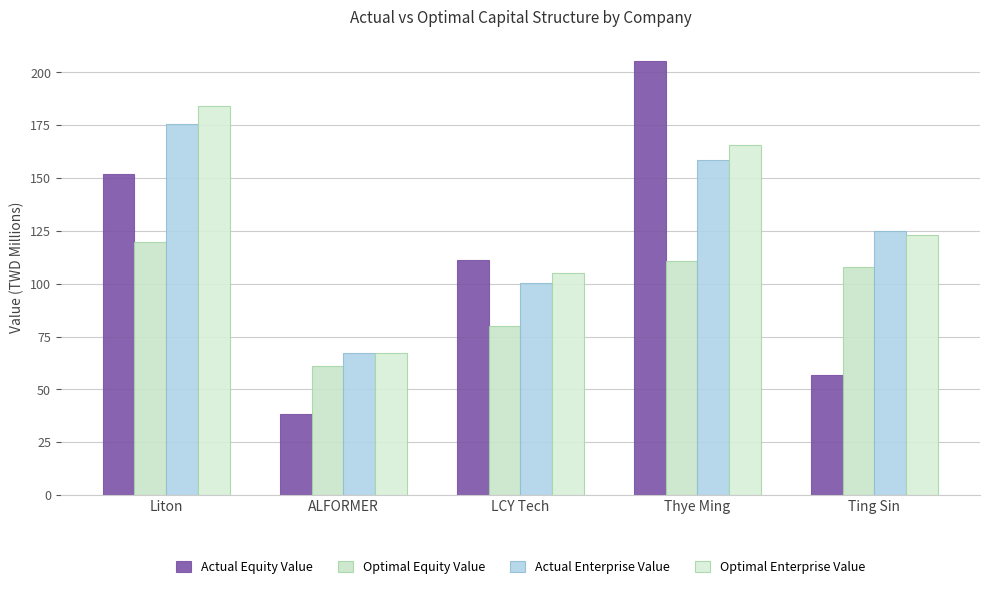

The Actual Equity Value series shows 205.3 at Thye Ming. True or false?

True